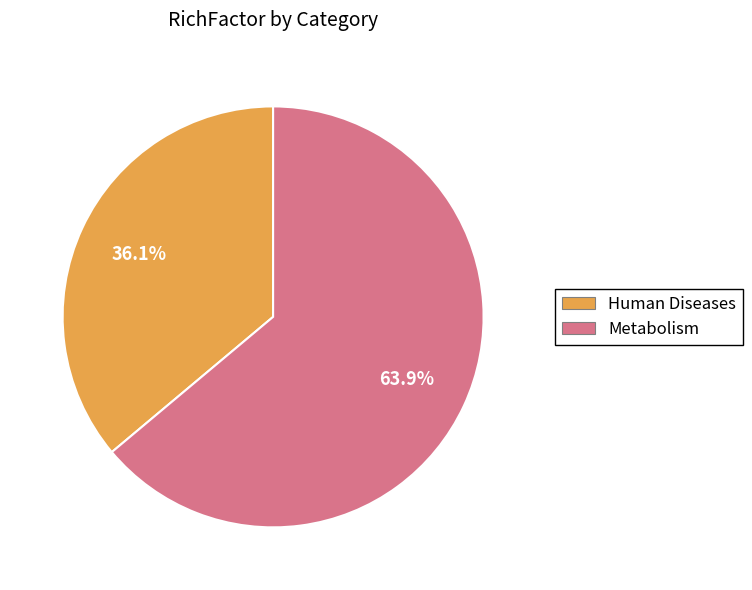

The Human Diseases slice represents 43% of the pie. True or false?

False